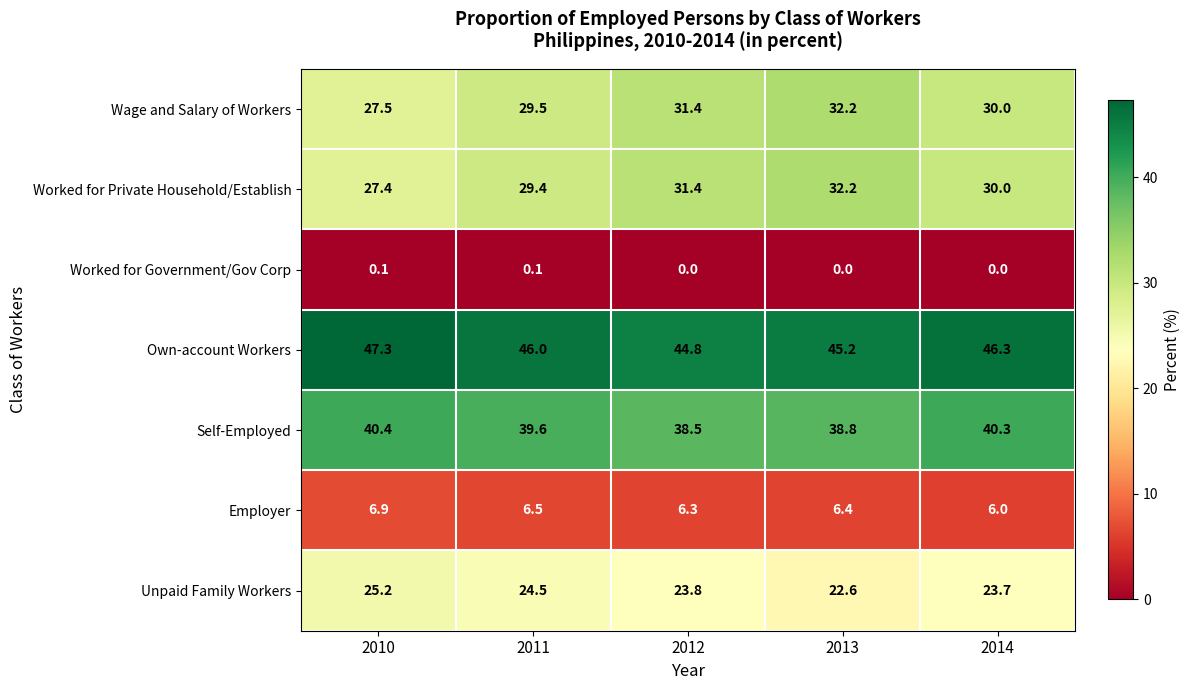

At 2011, list the series in order from smallest to largest.

Worked for Government/Gov Corp, Employer, Unpaid Family Workers, Worked for Private Household/Establish, Wage and Salary of Workers, Self-Employed, Own-account Workers